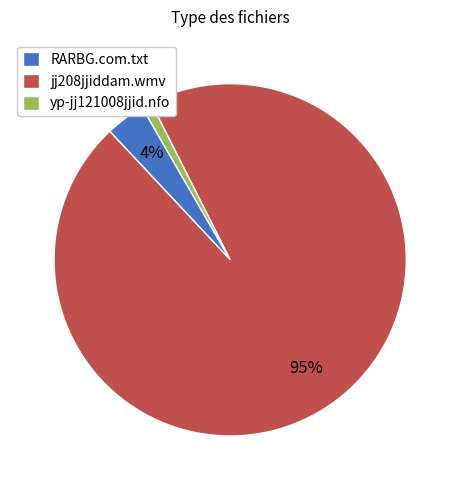

How many slices are in this pie chart?

3